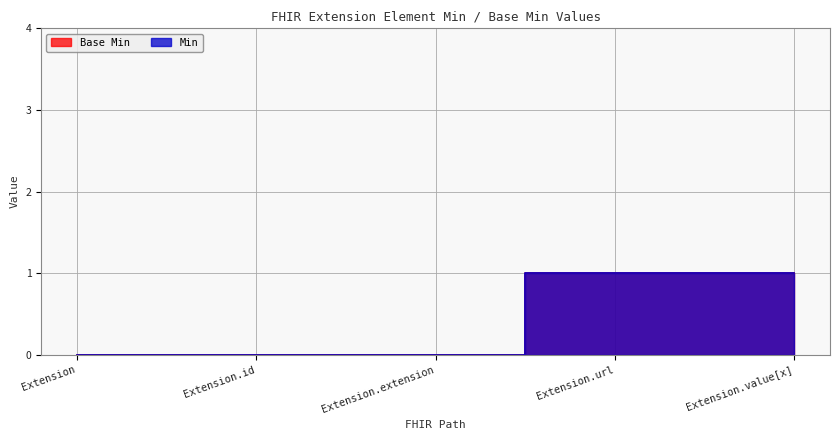

List the labels in order of Base Min value, smallest first.

Extension, Extension.id, Extension.extension, Extension.url, Extension.value[x]